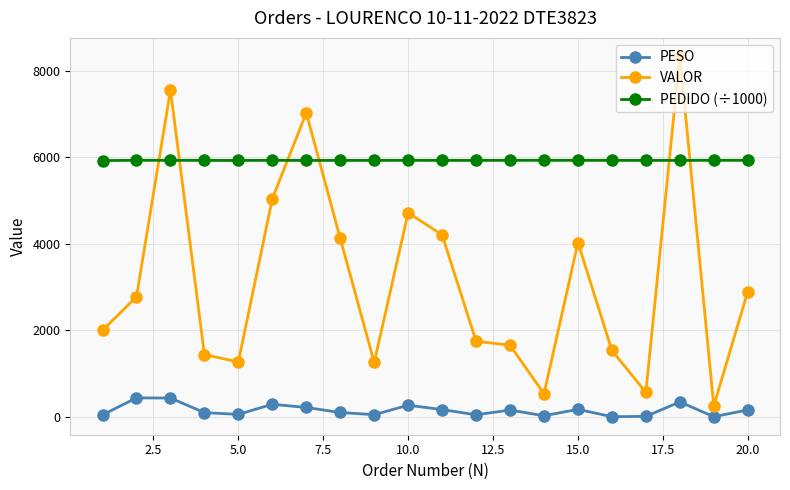

How many values in the VALOR series are below 2777?

10